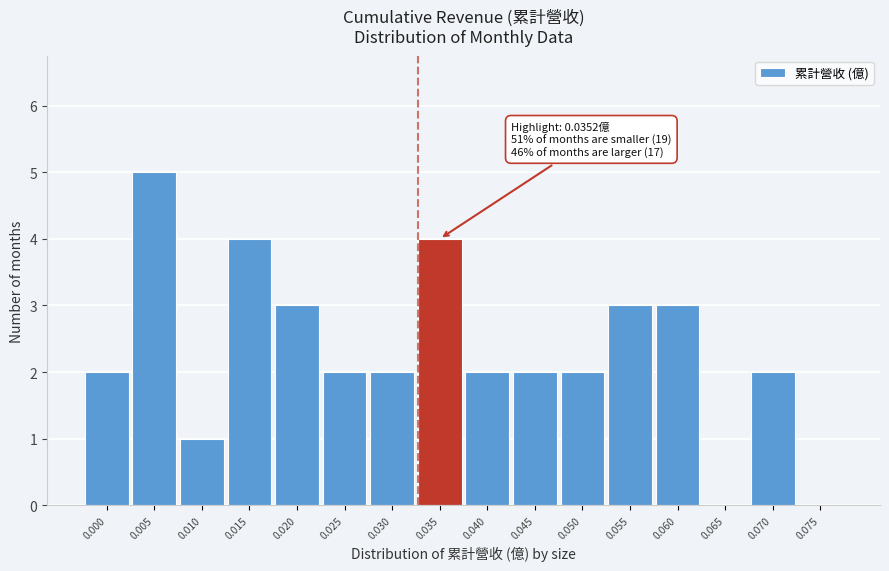

Reading left to right, list all the values displayed in this chart.

0.000=2	0.005=5	0.010=1	0.015=4	0.020=3	0.025=2	0.030=2	0.035=4	0.040=2	0.045=2	0.050=2	0.055=3	0.060=3	0.065=0	0.070=2	0.075=0